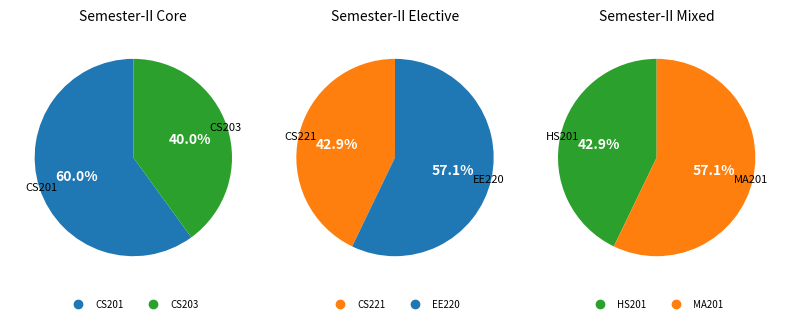

How many segments does this pie chart have?

6